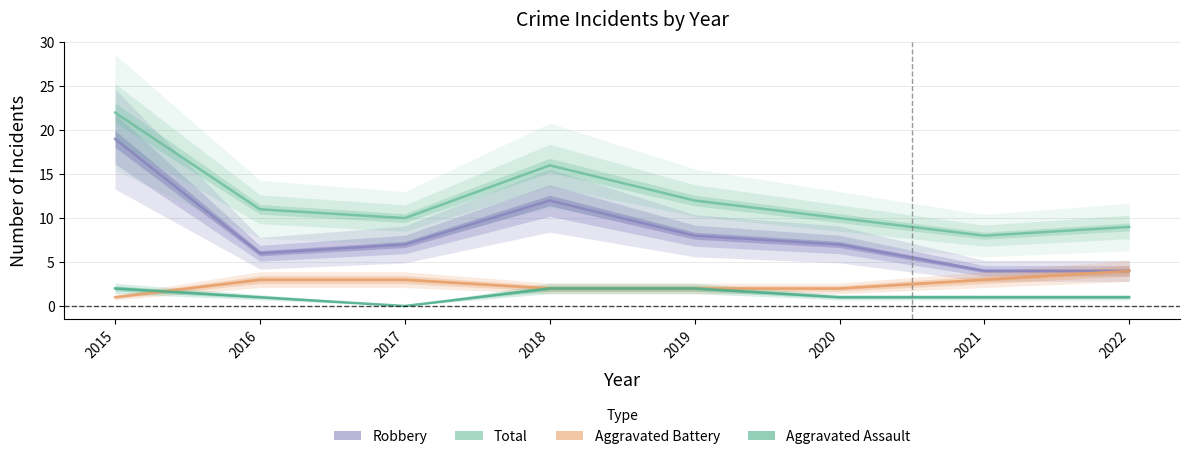

In Total, how many points are lower than both neighbors (excluding endpoints)?

2